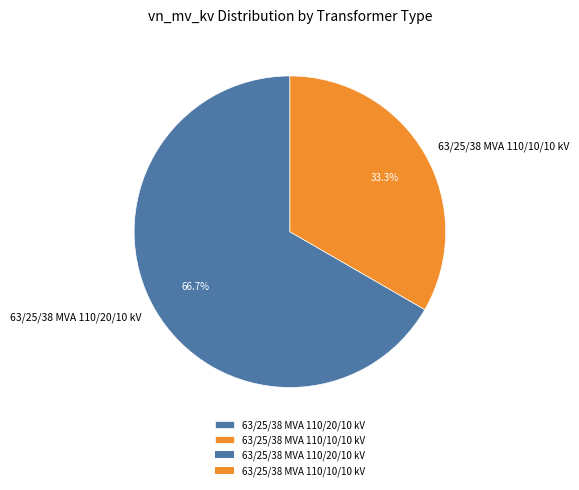

Which category has the smallest portion of the pie?

63/25/38 MVA 110/10/10 kV